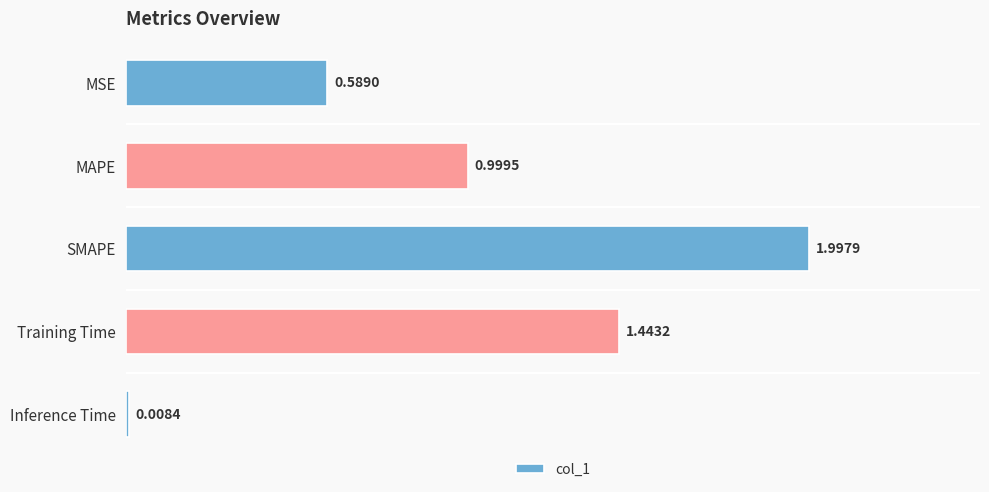

What is the change in value from MSE to Inference Time?

-0.6